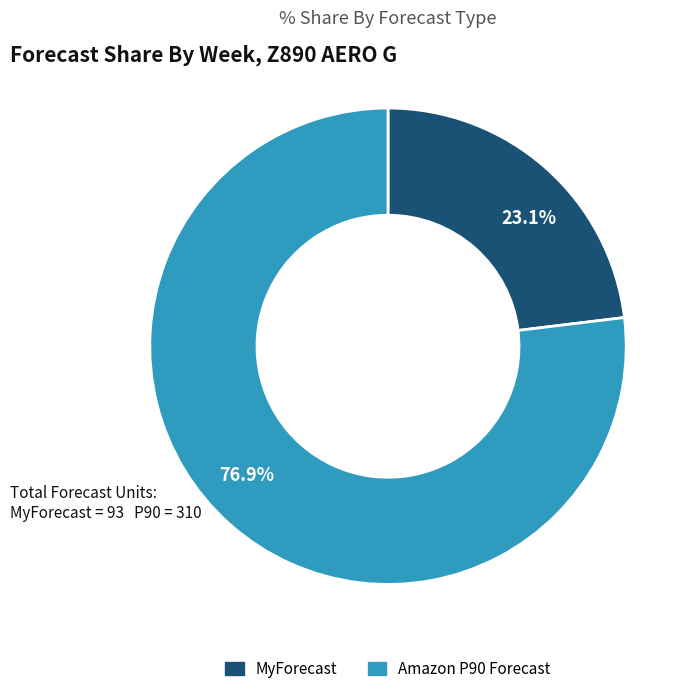

Does Amazon P90 Forecast account for over 50% of the chart?

Yes